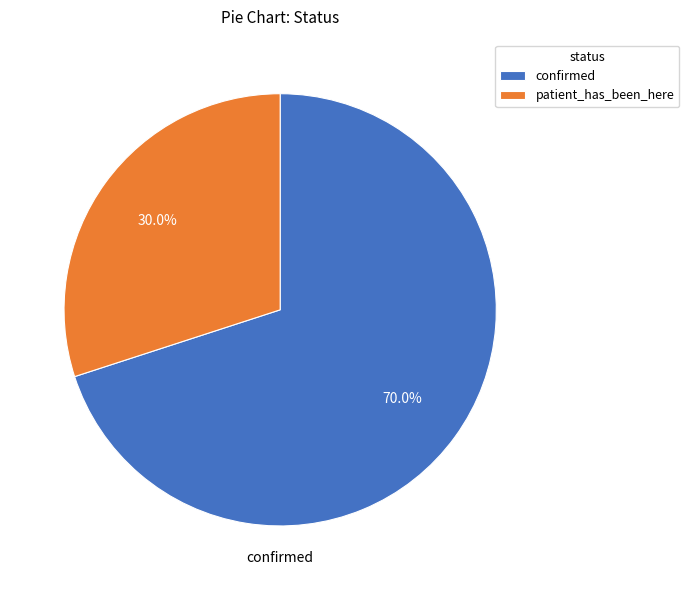

Which category has the biggest portion of the pie?

confirmed